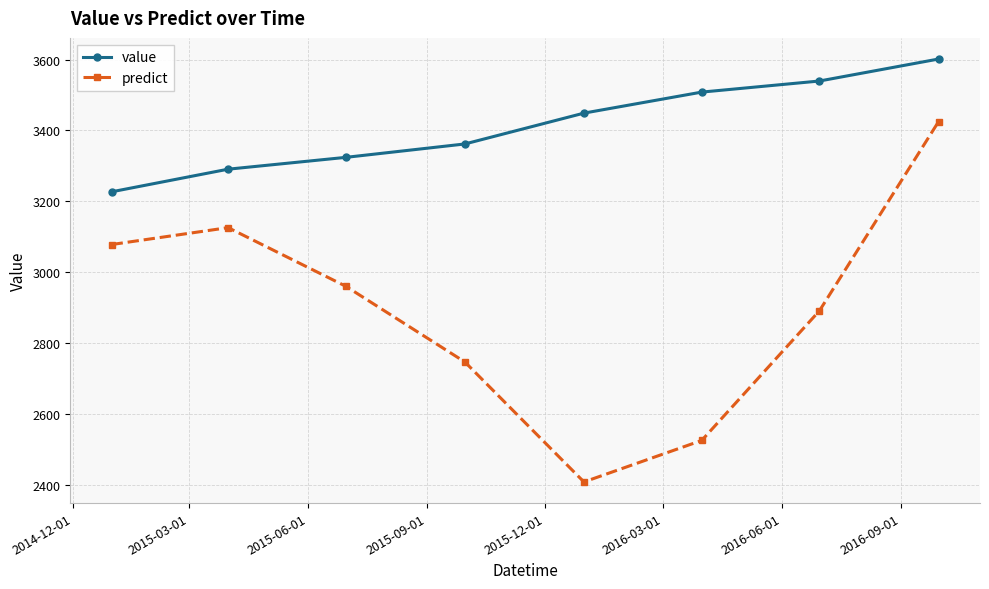

Which series has the largest range (max minus min)?

predict